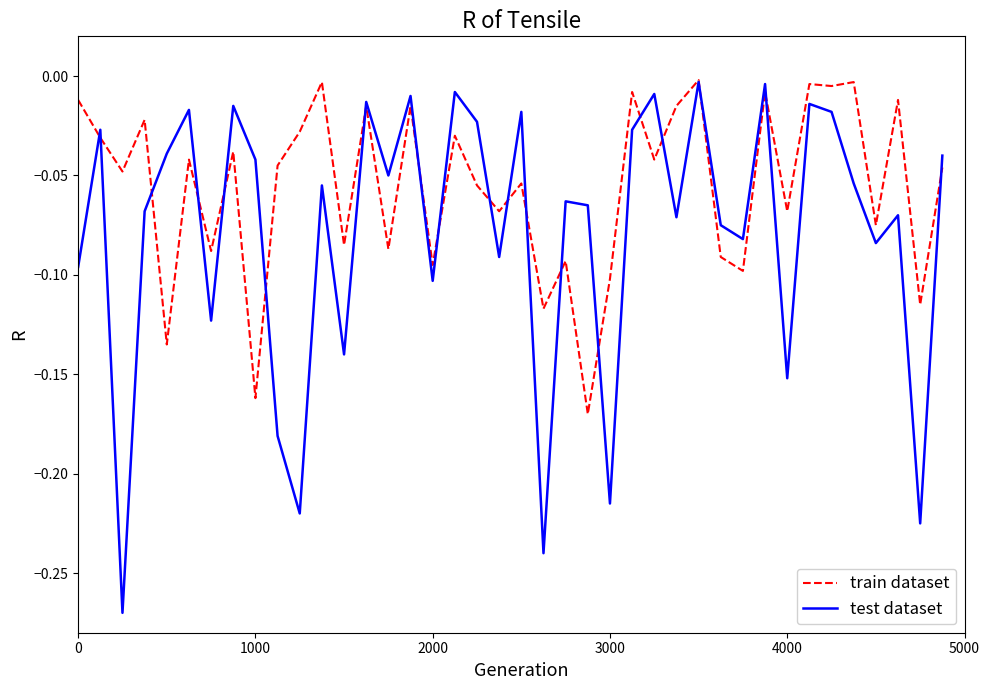

True or false: test dataset has more than 1 interior local peaks.

True